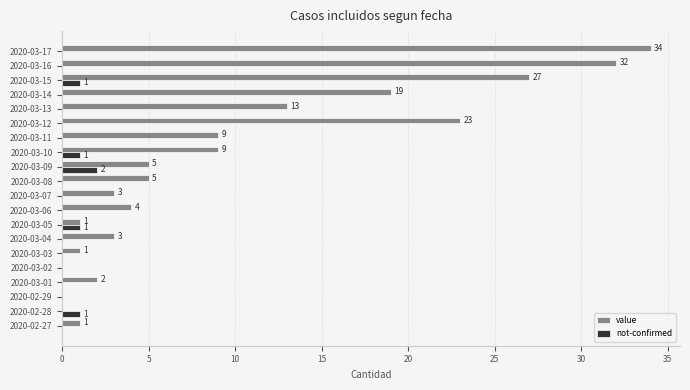

What is the average value of the value series?

10